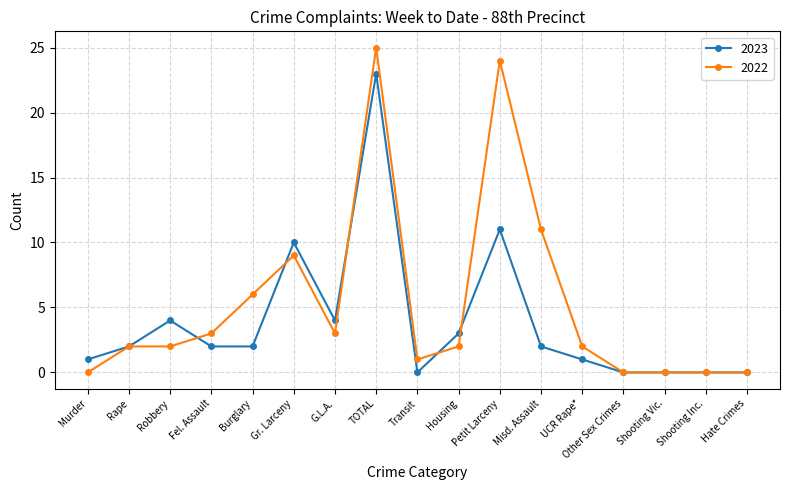

At which category is the sum across all series the highest?

TOTAL